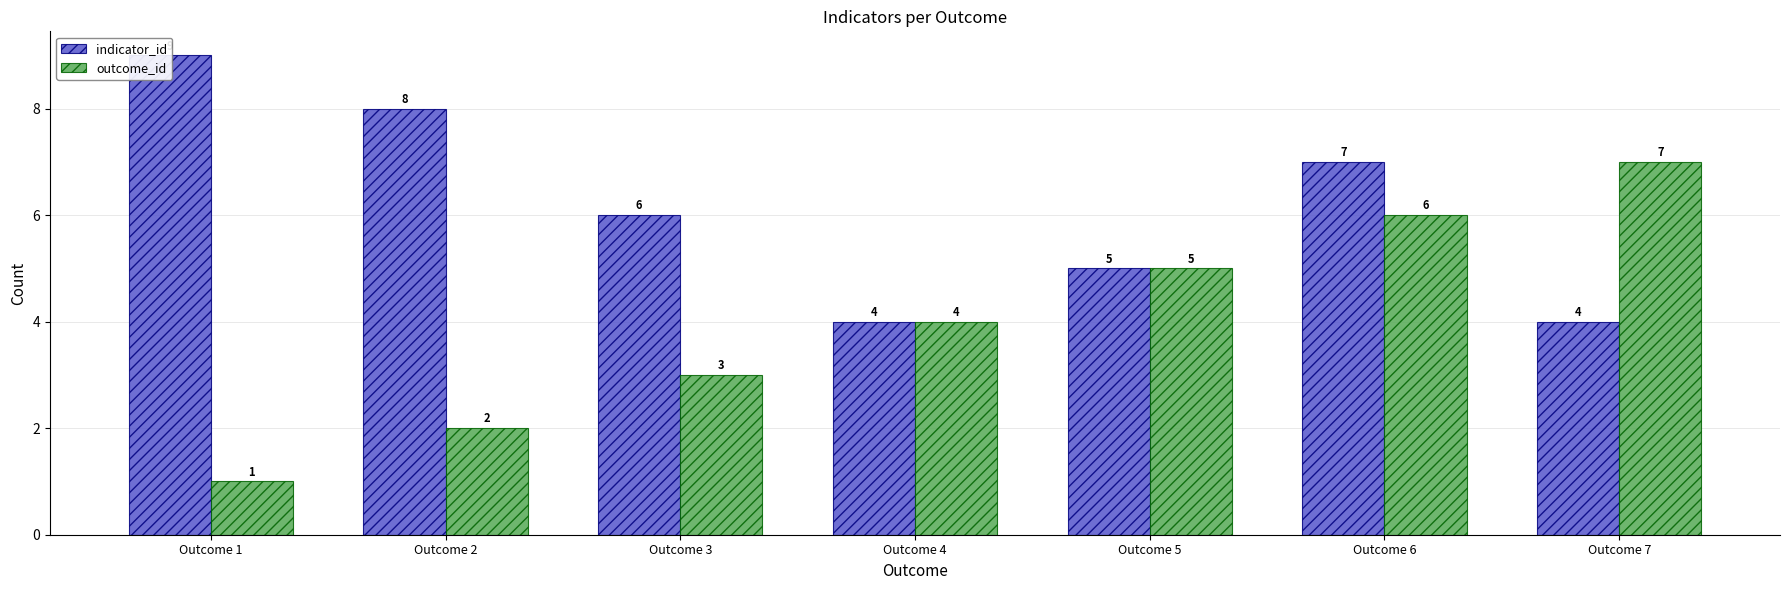

Reading left to right, extract all data points from this chart.

indicator_id: Outcome 1=9	Outcome 2=8	Outcome 3=6	Outcome 4=4	Outcome 5=5	Outcome 6=7	Outcome 7=4
outcome_id: Outcome 1=1	Outcome 2=2	Outcome 3=3	Outcome 4=4	Outcome 5=5	Outcome 6=6	Outcome 7=7